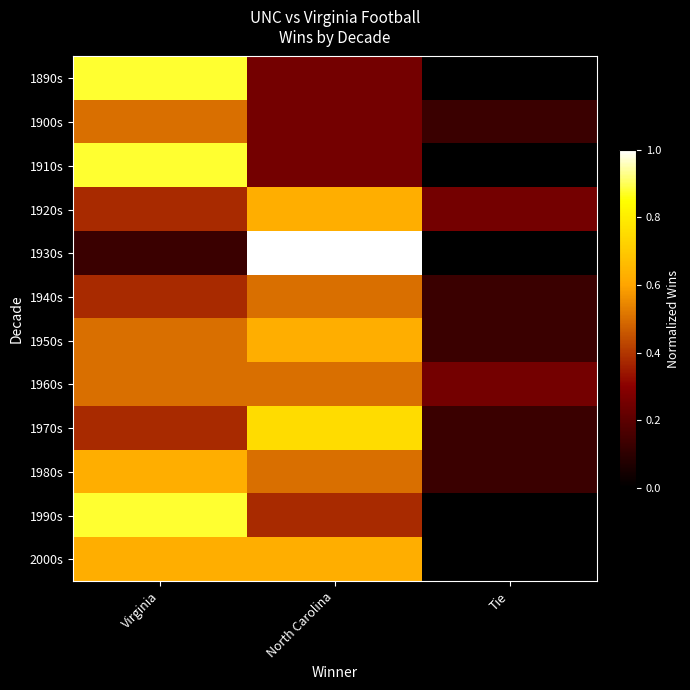

Count the number of data series in this chart.

12